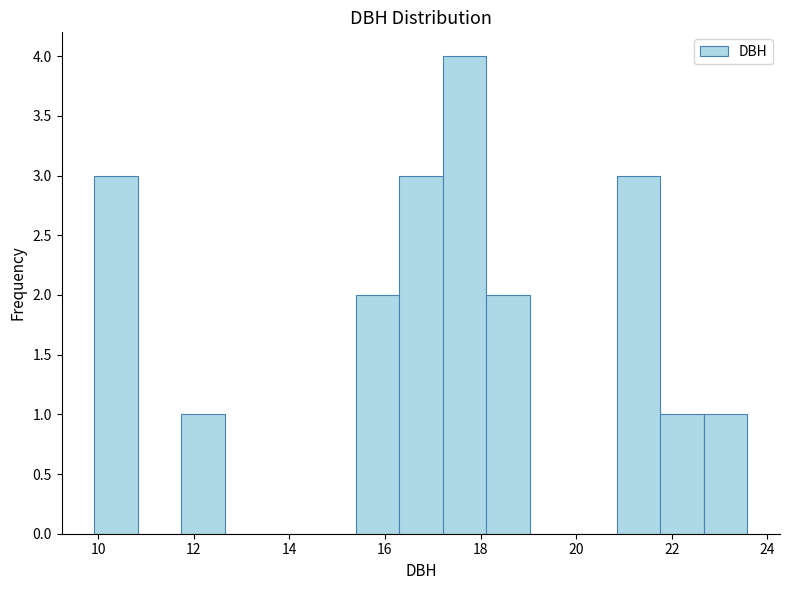

How tall is the bar that spans 20.8 to 21.8 on the x-axis? Neither the bar edges nor the heights are printed on the chart, so give them approximately, as read against the axes.

3